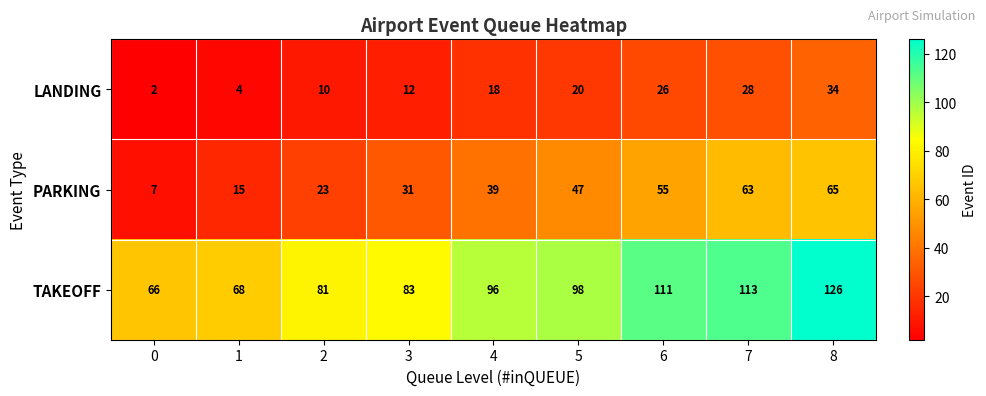

Count the number of categories in the chart.

9